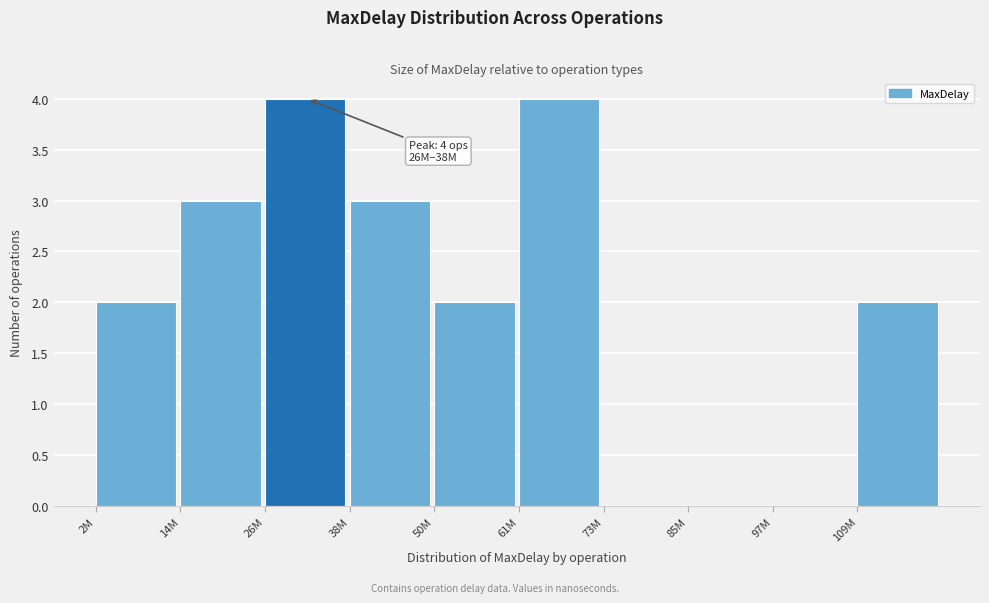

Reading right to left, transcribe all the data shown in this chart.

109M=2	97M=0	85M=0	73M=0	61M=4	50M=2	38M=3	26M=4	14M=3	2M=2